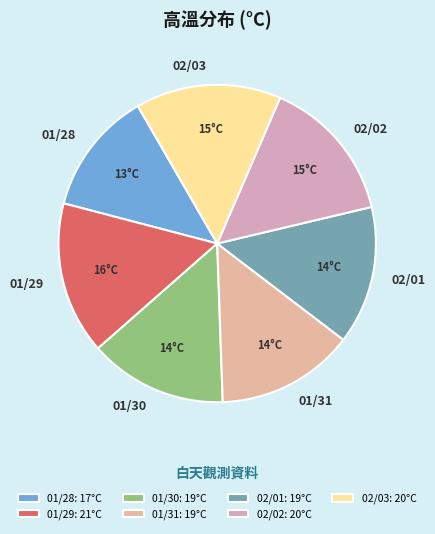

How many segments does this pie chart have?

7